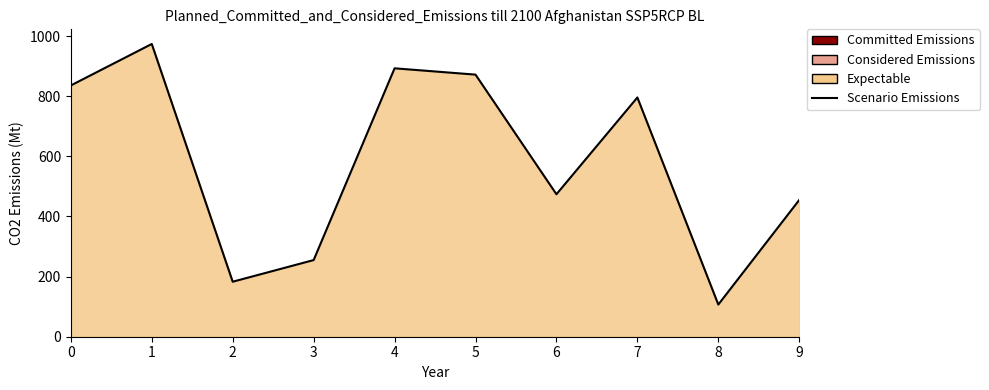

The chart shows a value of 796 at 7. True or false?

True